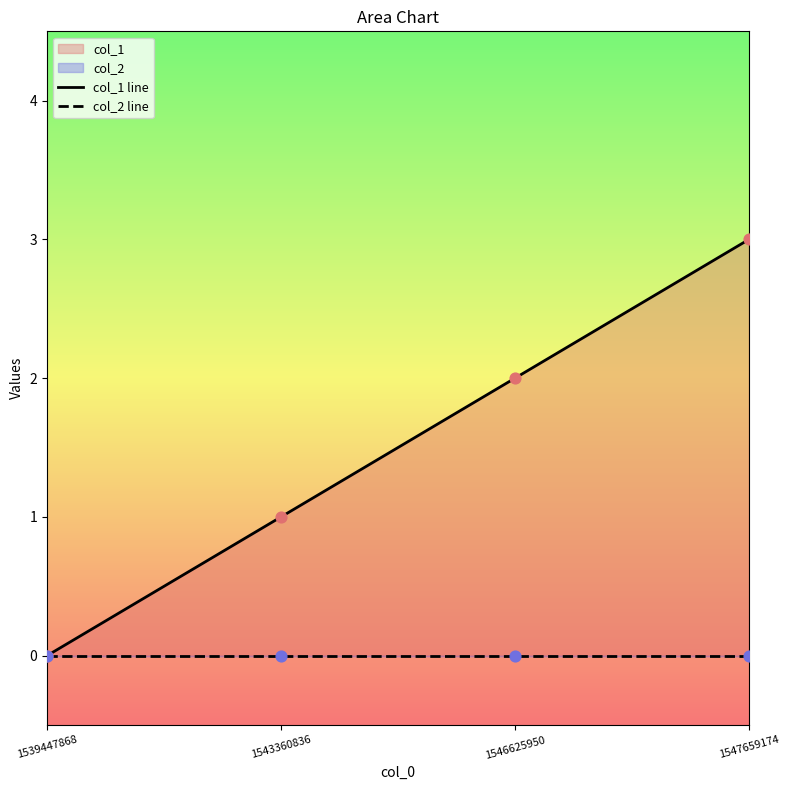

Which series has the largest Y range (max minus min)?

col_1 line